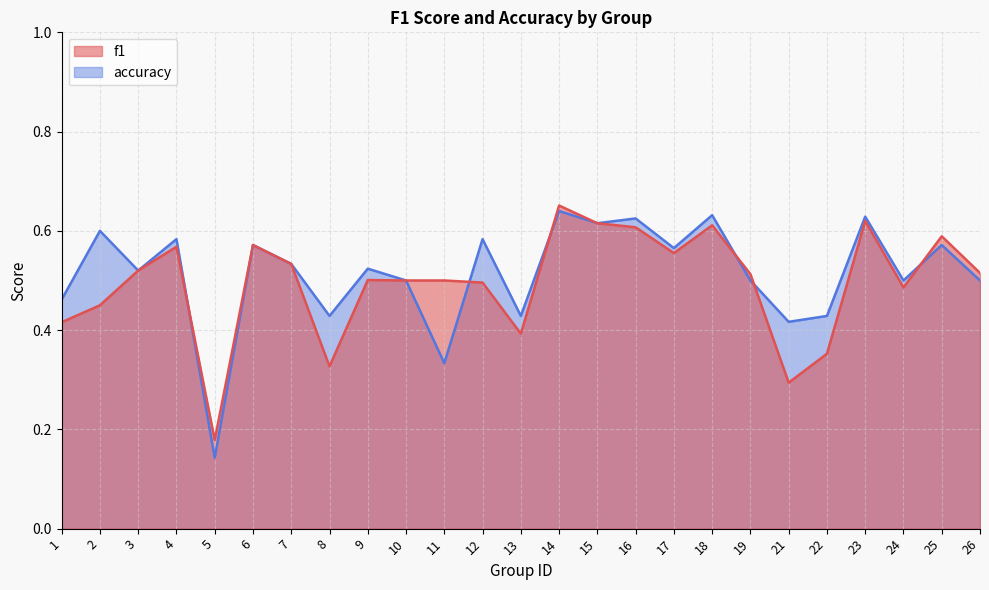

What is the sum of all f1 values?

12.4